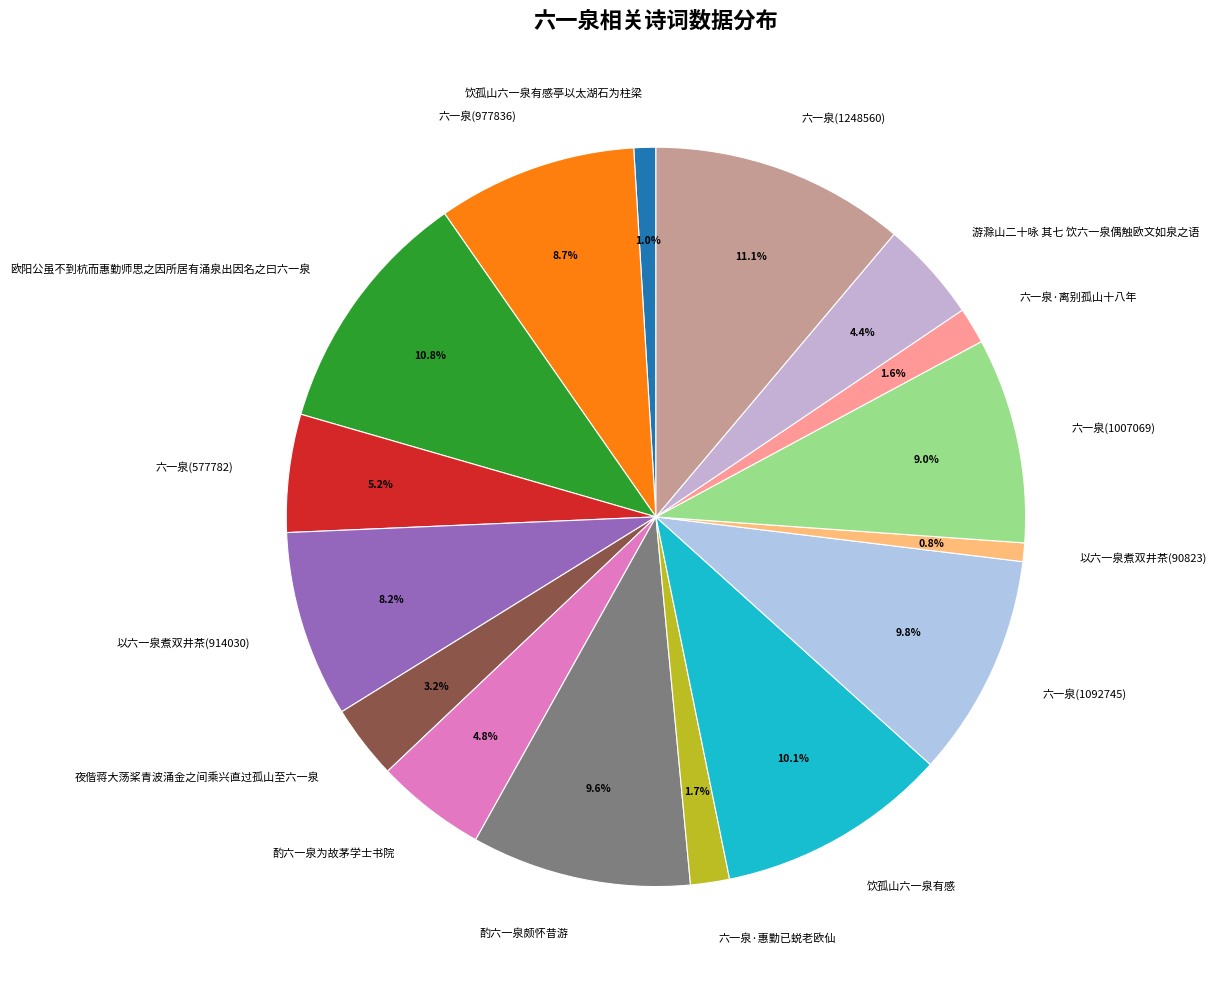

The 夜偕蒋大荡桨青波涌金之间乘兴直过孤山至六一泉 slice represents 3% of the pie. True or false?

True